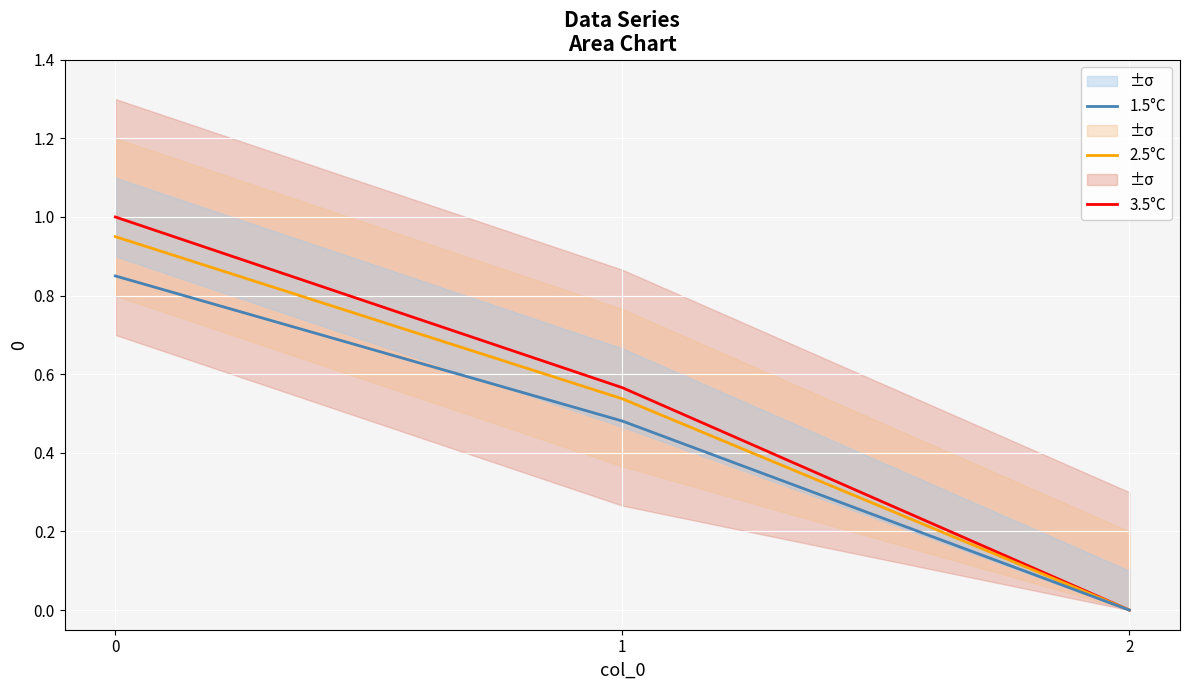

Reading left to right, what are all the values shown in this chart?

3.5°C: 0=1.0	1=0.6	2=0.0
2.5°C: 0=0.9	1=0.5	2=0.0
1.5°C: 0=0.8	1=0.5	2=0.0